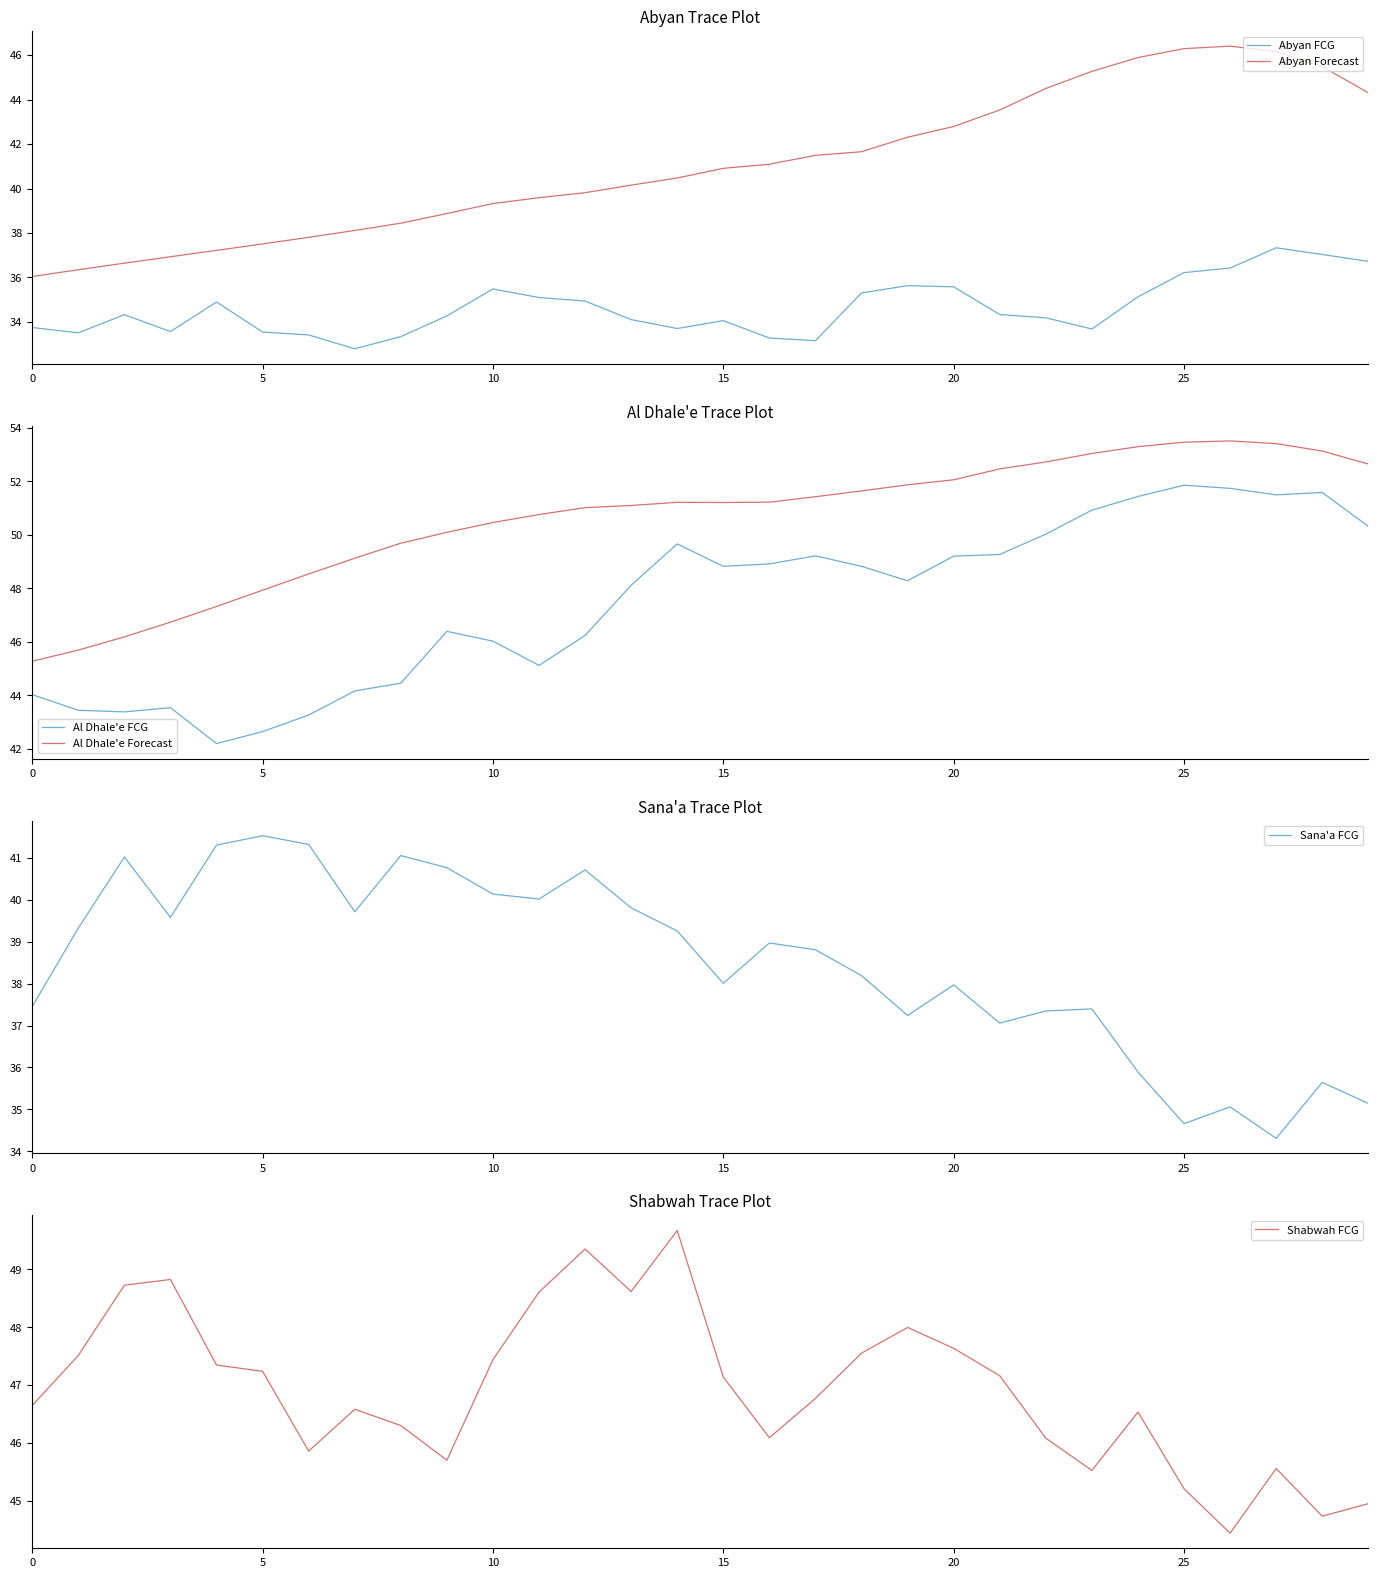

How many interior local valleys does the Abyan FCG series have?

6